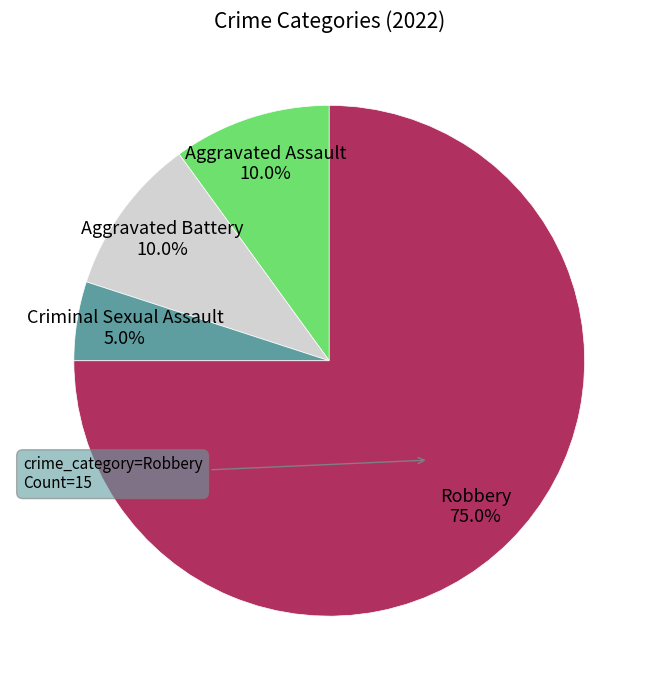

True or false: Aggravated Assault accounts for 19% of the total.

False